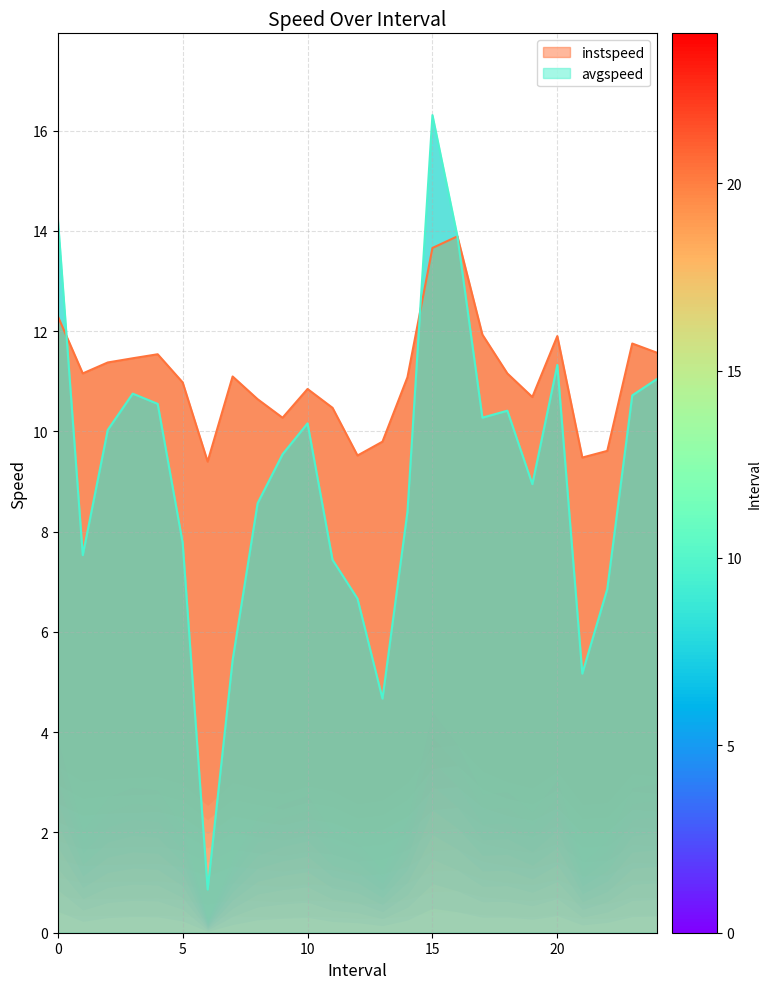

What value does the instspeed series have at 10?

10.8